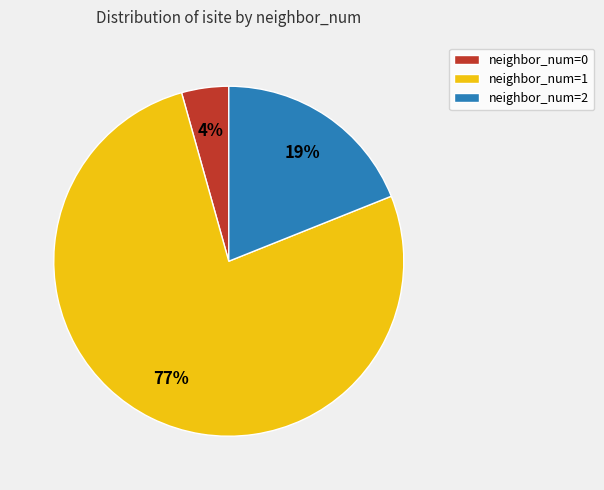

True or false: neighbor_num=0 accounts for 10% of the total.

False